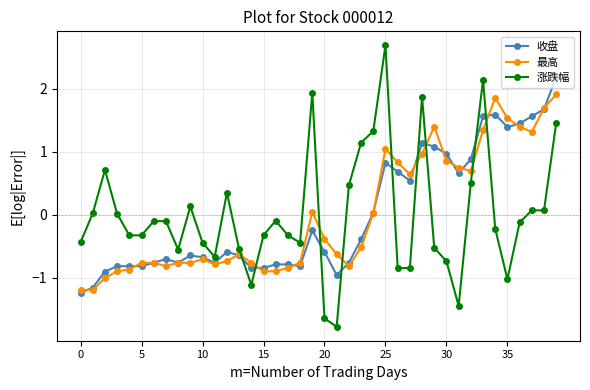

What is the value of the 最高 point at the 8th from the left?

-0.8